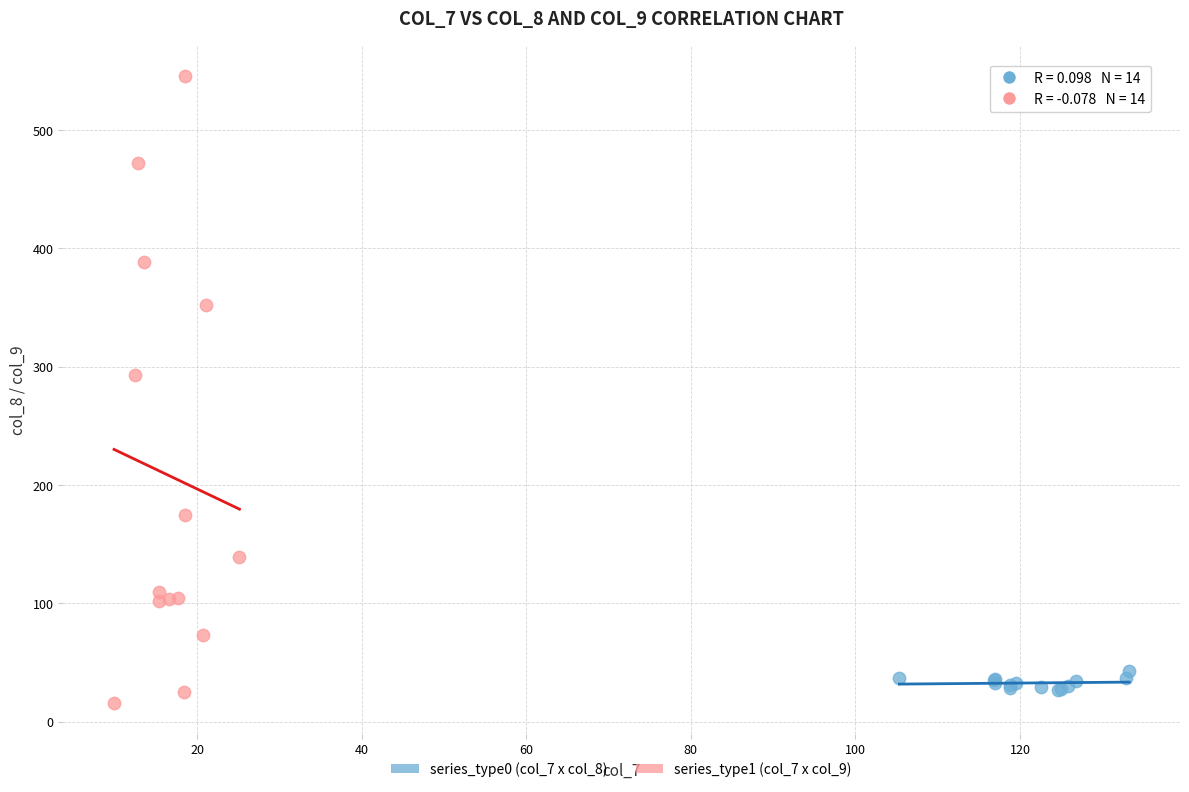

What are all the series names shown in the legend?

series_type0 (col_7 x col_8), series_type1 (col_7 x col_9)